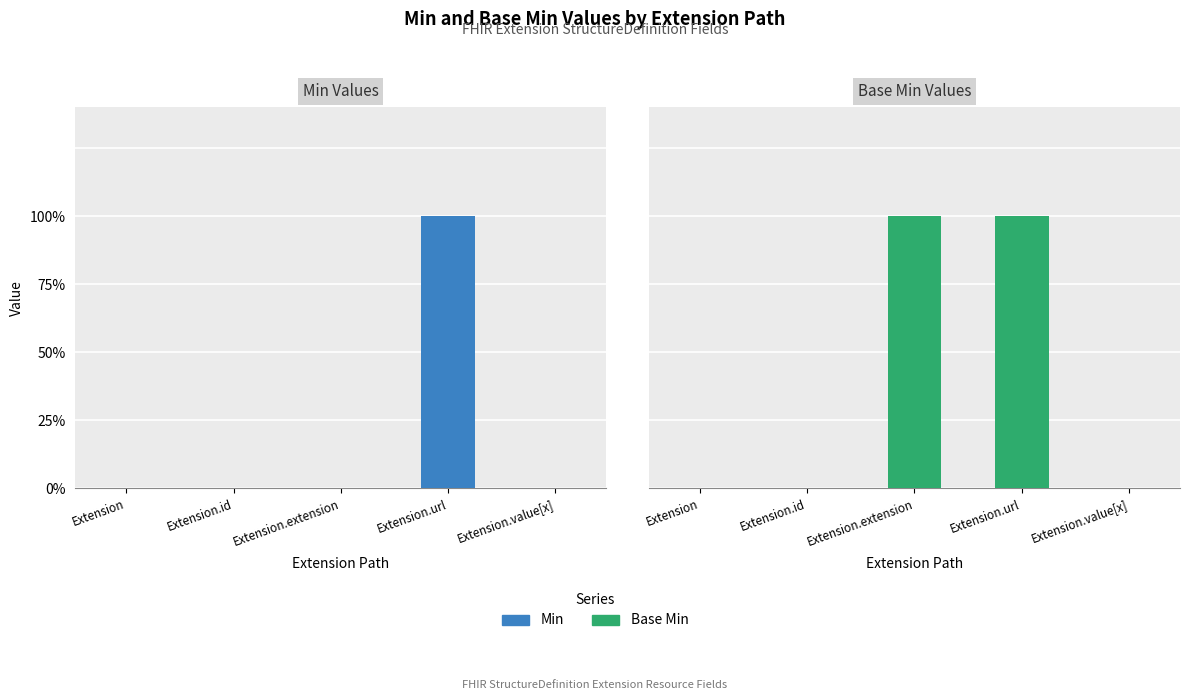

Is it true that Base Min equals 0 at Extension?

True